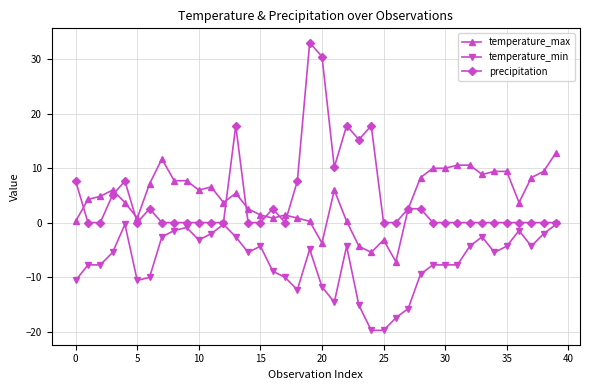

How many data points does each series have?

40